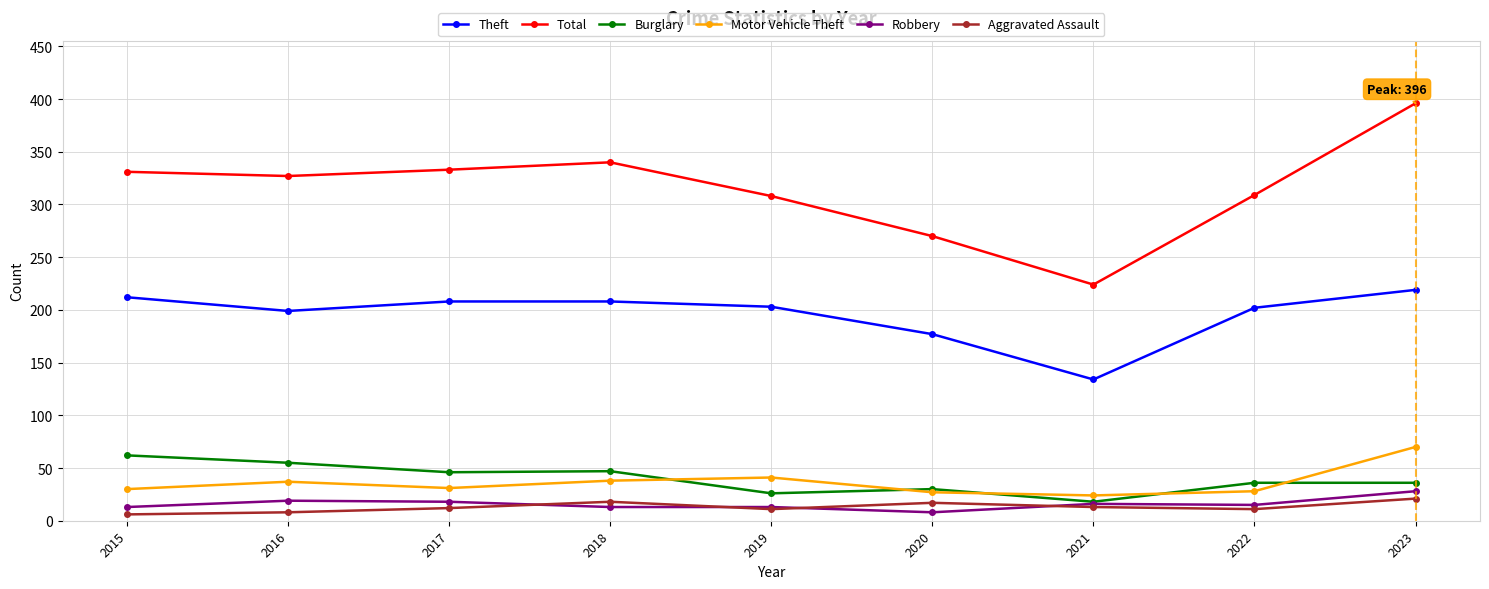

How many data points does each series have?

9